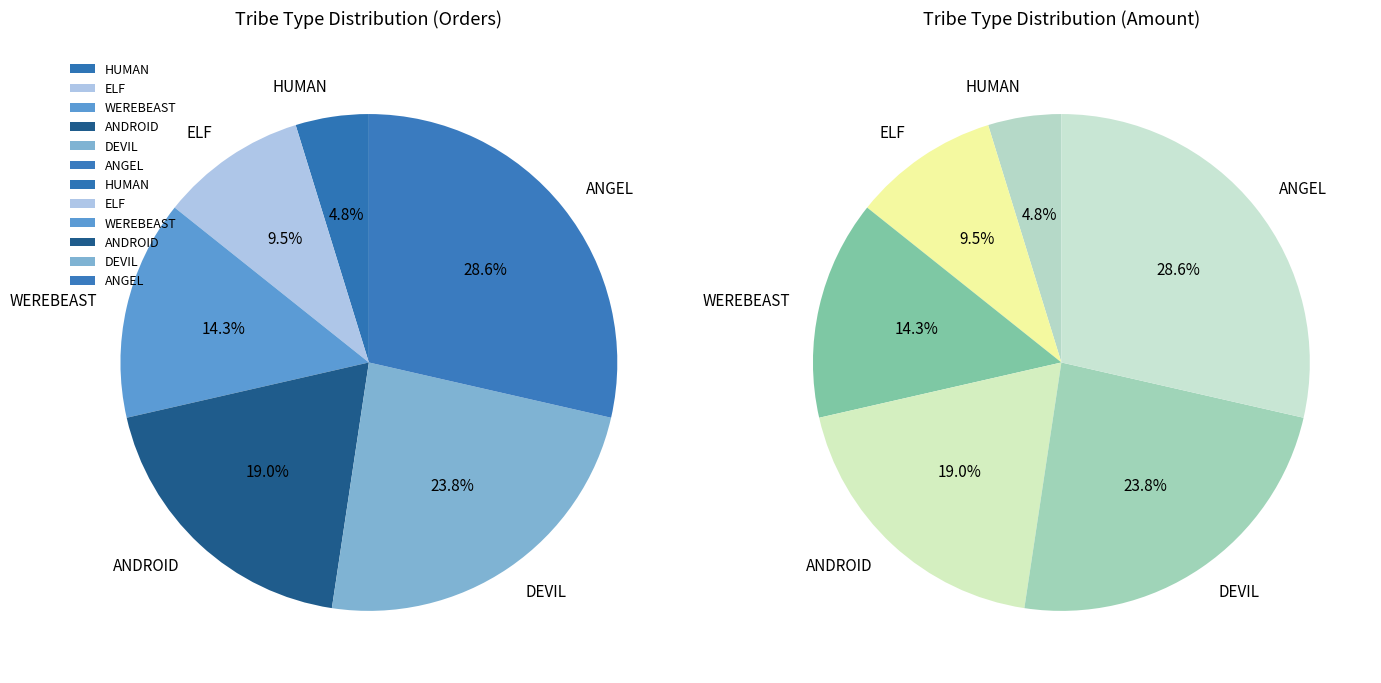

To the nearest percent, what is the difference between the ELF and ANGEL slice percentages?

19%